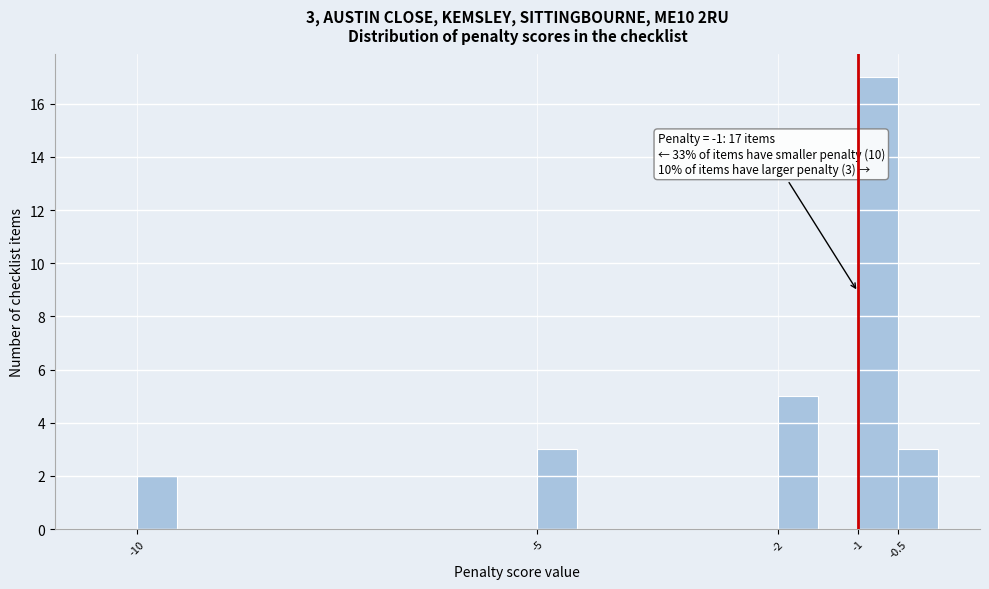

Which range on the x-axis has the tallest bar?

-1.0 to -0.5